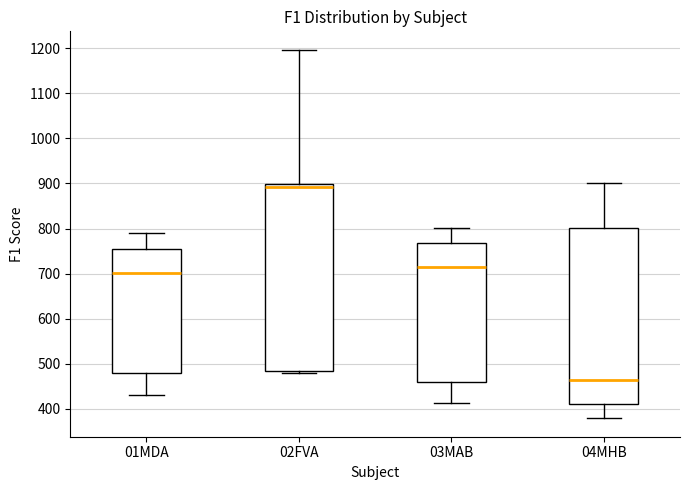

Reading left to right, transcribe this box plot: for each box, give where its median line is, the range the box spans, and where its two whiskers end, as read against the y-axis. The values are not printed on the chart, so give them approximately, as read against the axis.

01MDA: median 700, box 480 to 750, whiskers 430 to 790
02FVA: median 890, box 480 to 900, whiskers 480 (just below the box's lower edge) to 1200
03MAB: median 710, box 460 to 770, whiskers 410 to 800
04MHB: median 460, box 410 to 800, whiskers 380 to 900